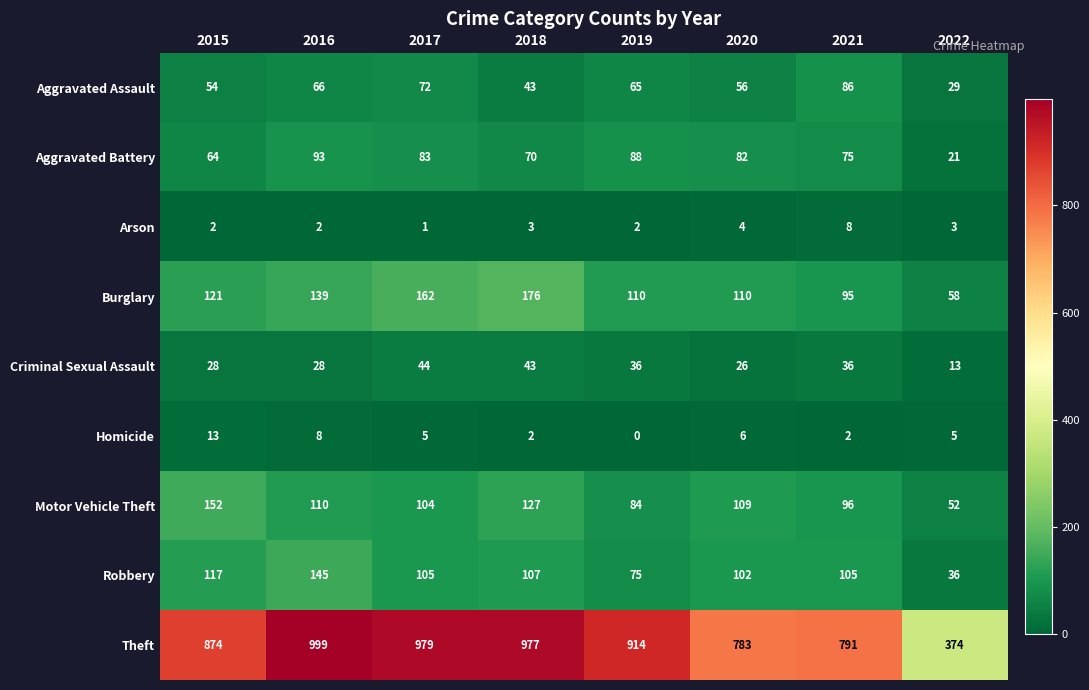

What value does the Aggravated Assault series have at 2015?

54